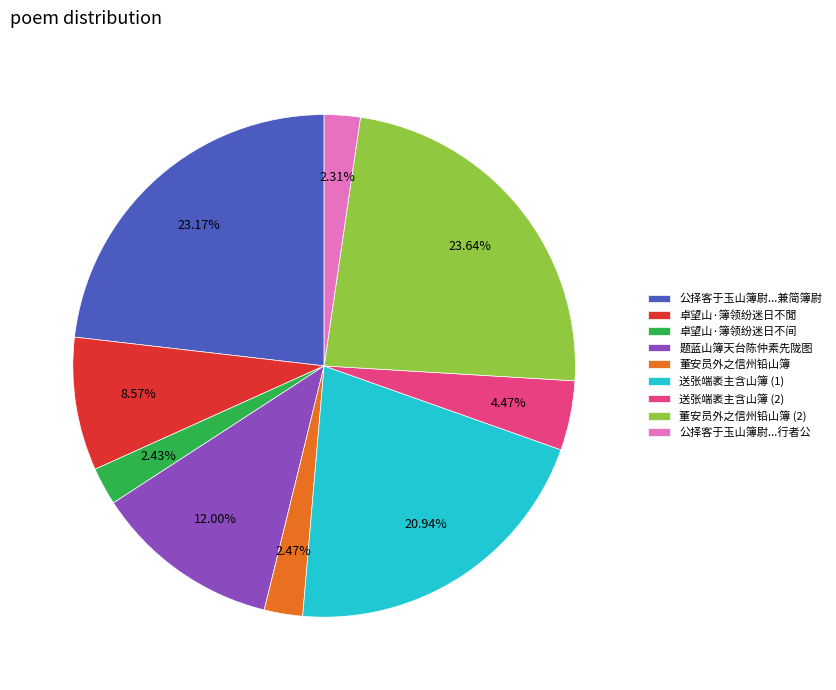

How many segments does this pie chart have?

9